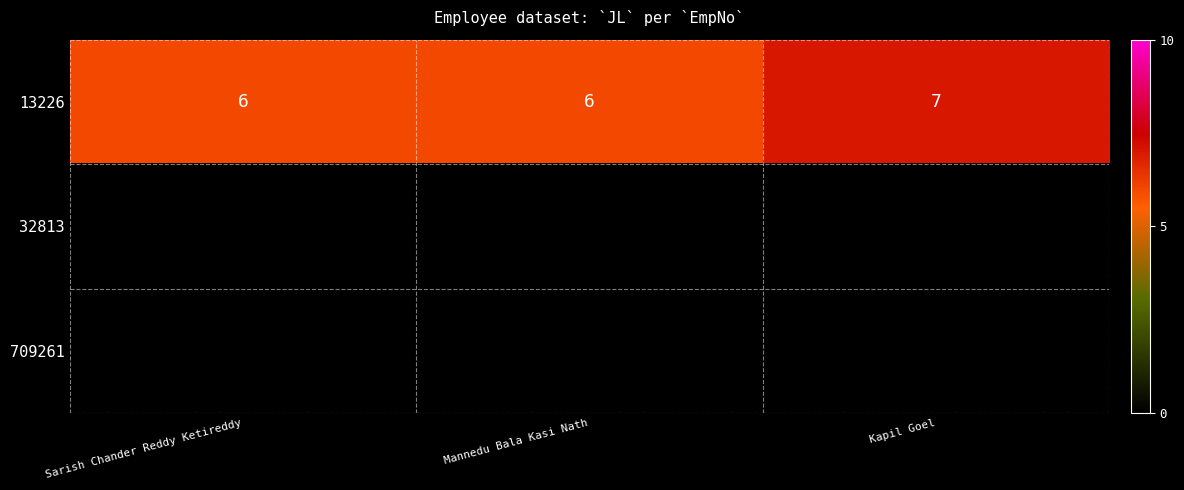

What is the sum of all 13226 values?

19